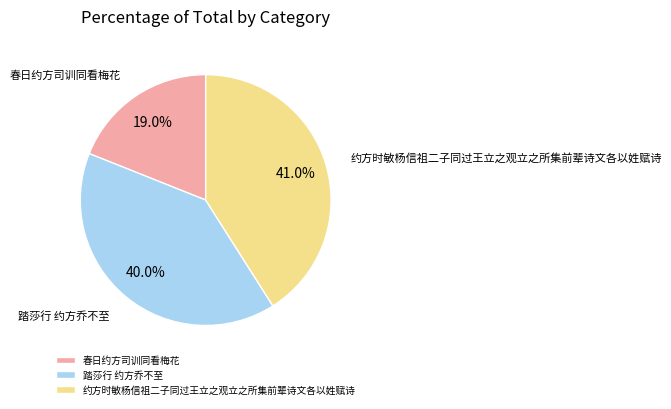

Does 踏莎行 约方乔不至 represent more than half of the total?

No